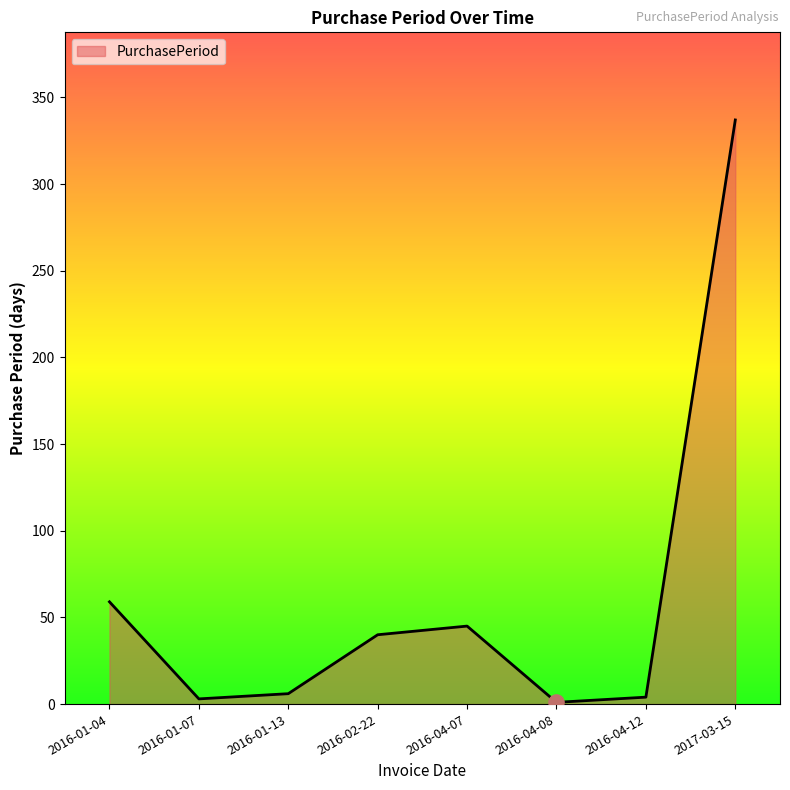

Between 2016-01-13 and 2016-01-04, which is larger?

2016-01-04